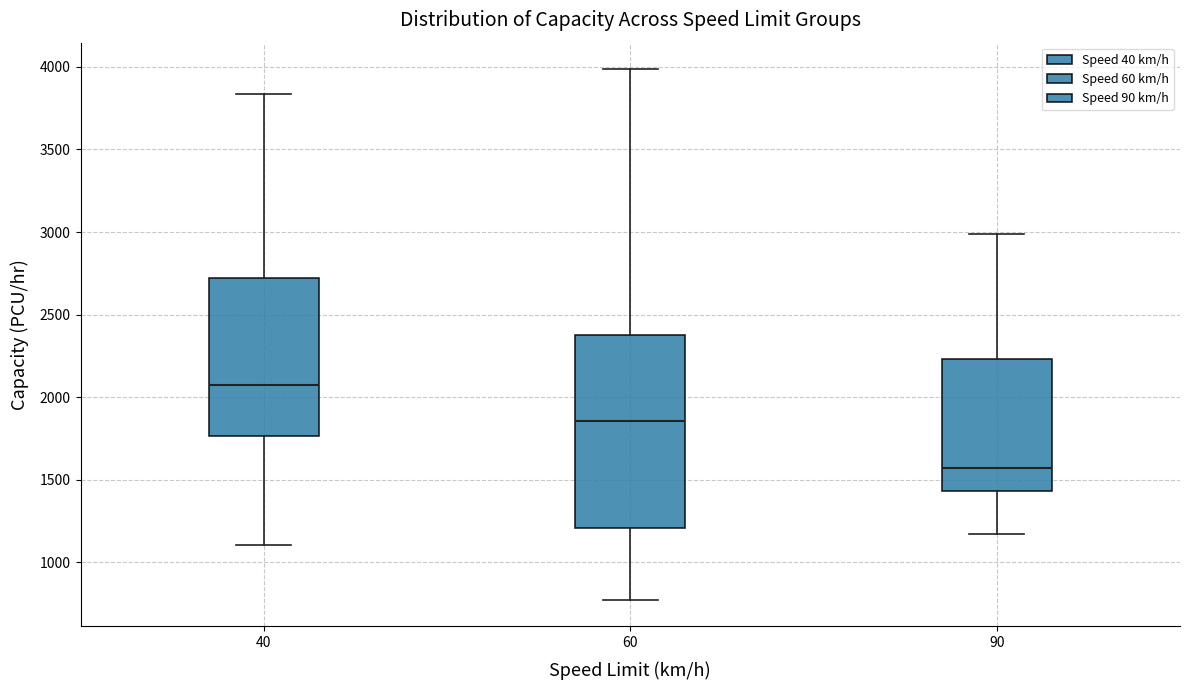

Which box has the lowest median line?

90